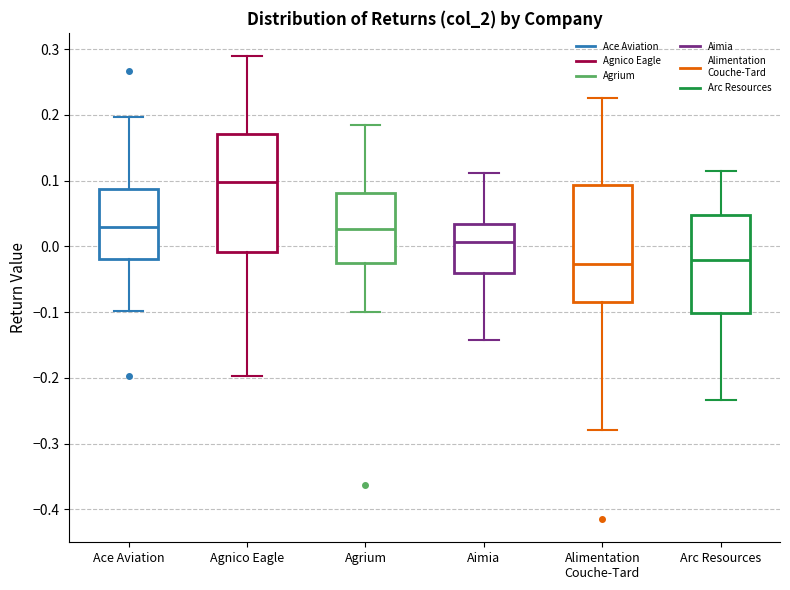

Where is the upper edge of the box for Alimentation Couche-Tard on the y-axis? The values are not printed on the chart, so give them approximately, as read against the axis.

0.09